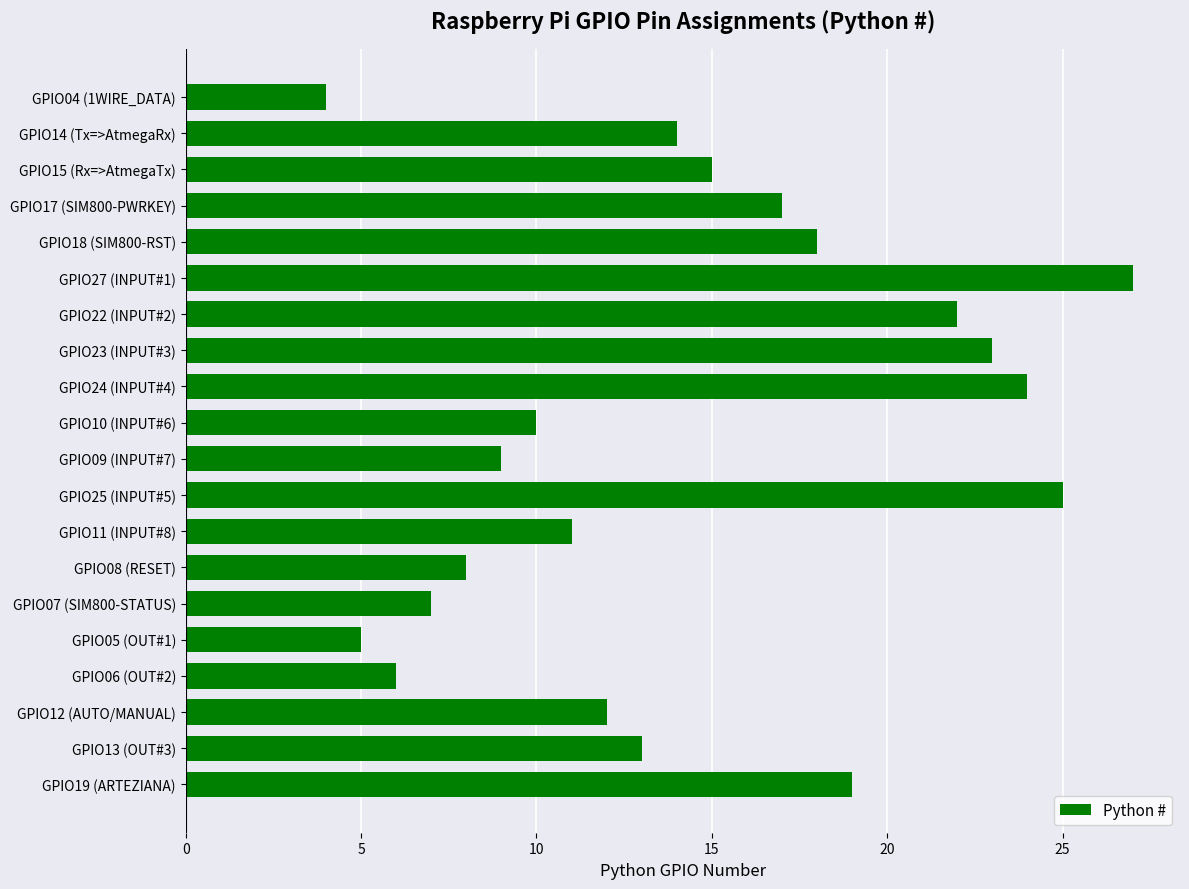

Reading bottom to top, transcribe all the data shown in this chart.

19	13	12	6	5	7	8	11	25	9	10	24	23	22	27	18	17	15	14	4